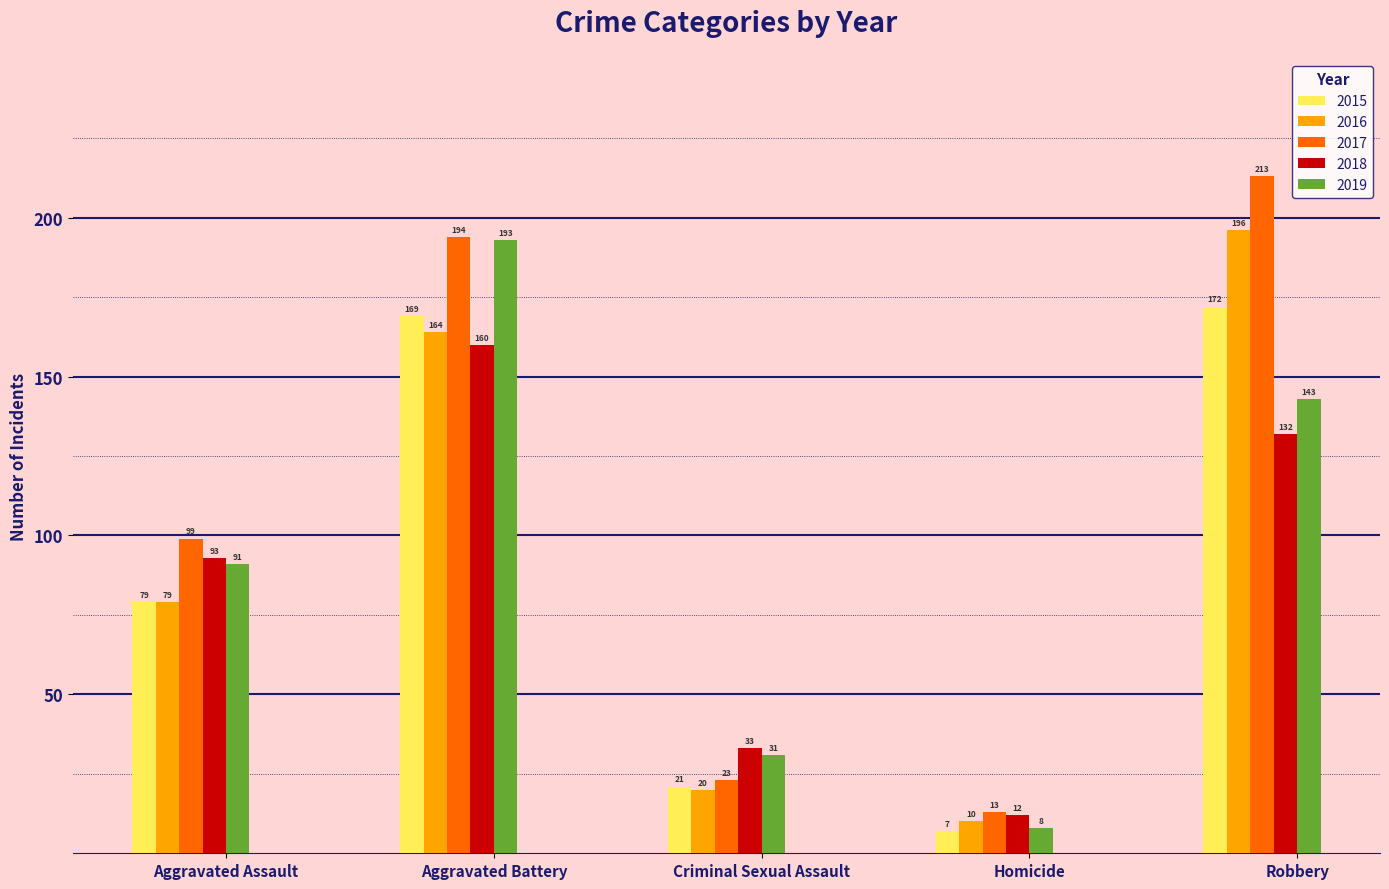

What is the sum of the 2016 values at Aggravated Assault and Criminal Sexual Assault?

99